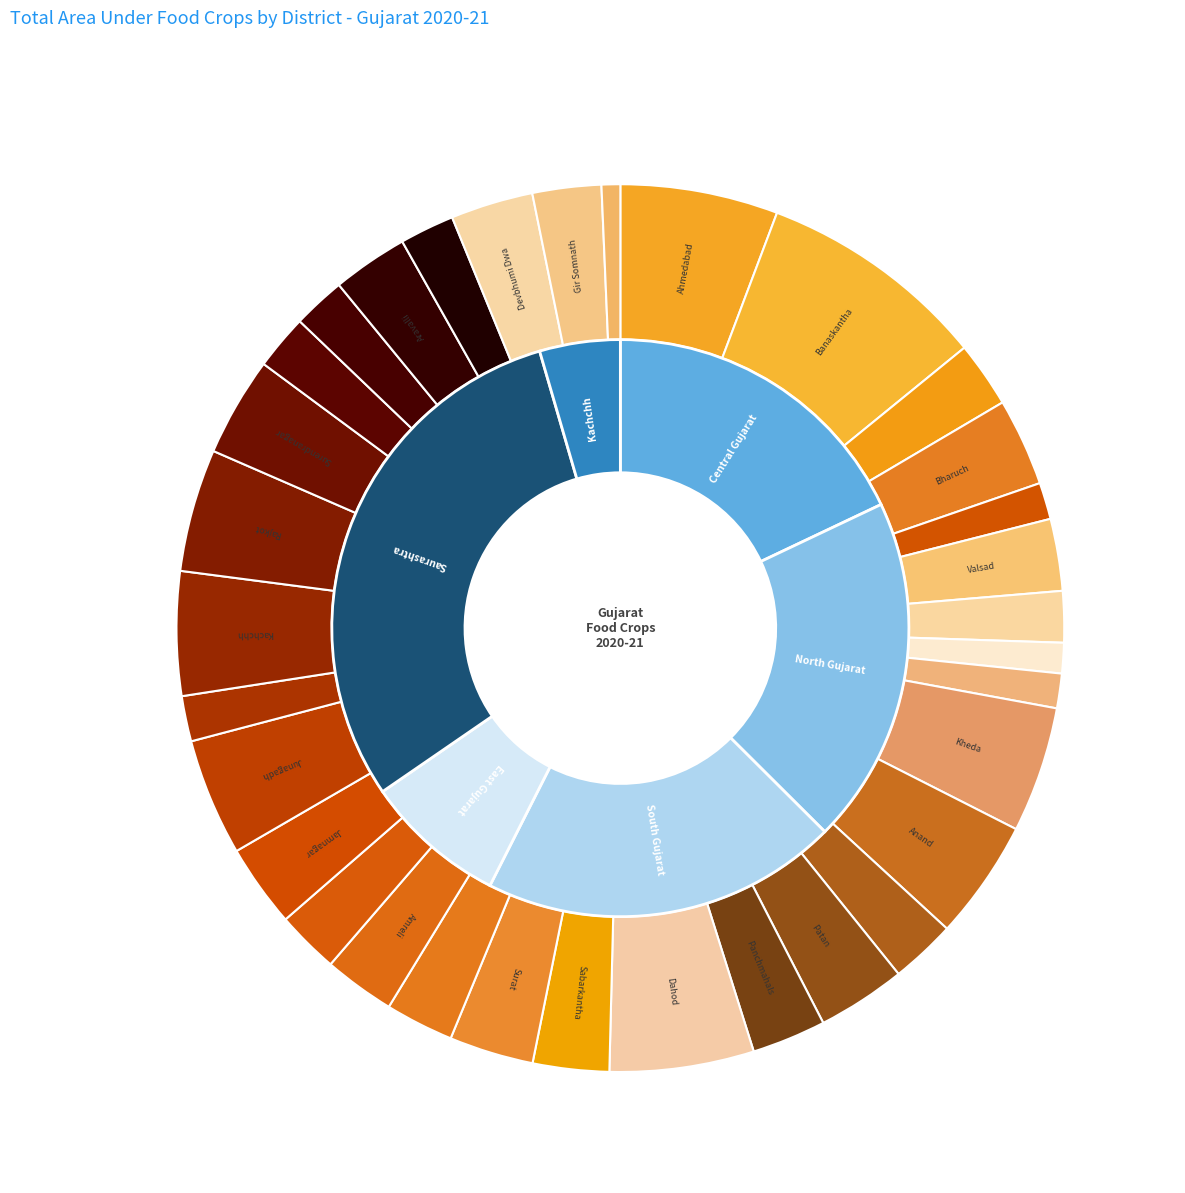

Does 15 account for over 50% of the chart?

No